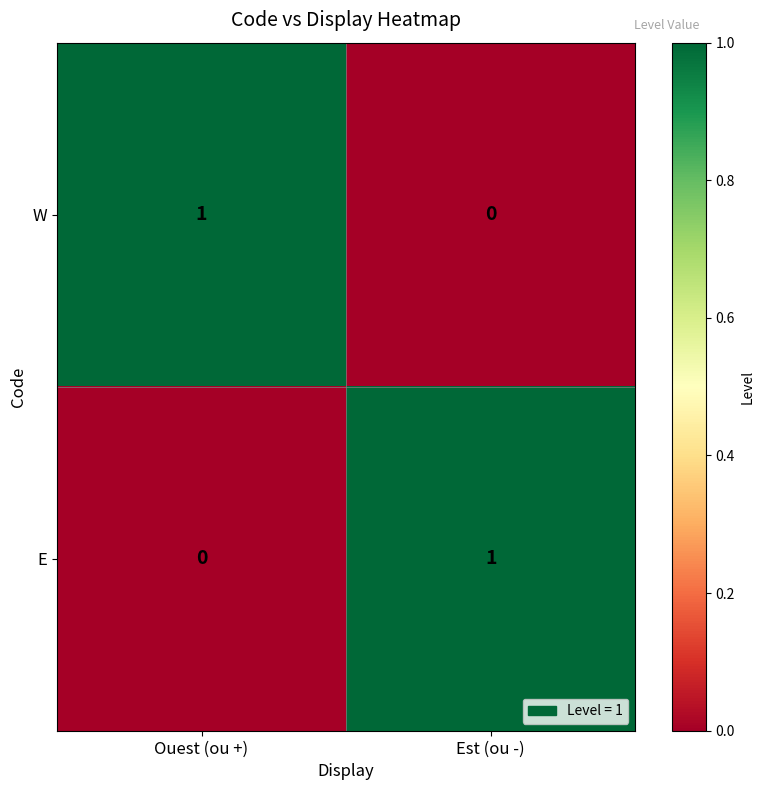

At which label does W reach its peak?

Ouest (ou +)